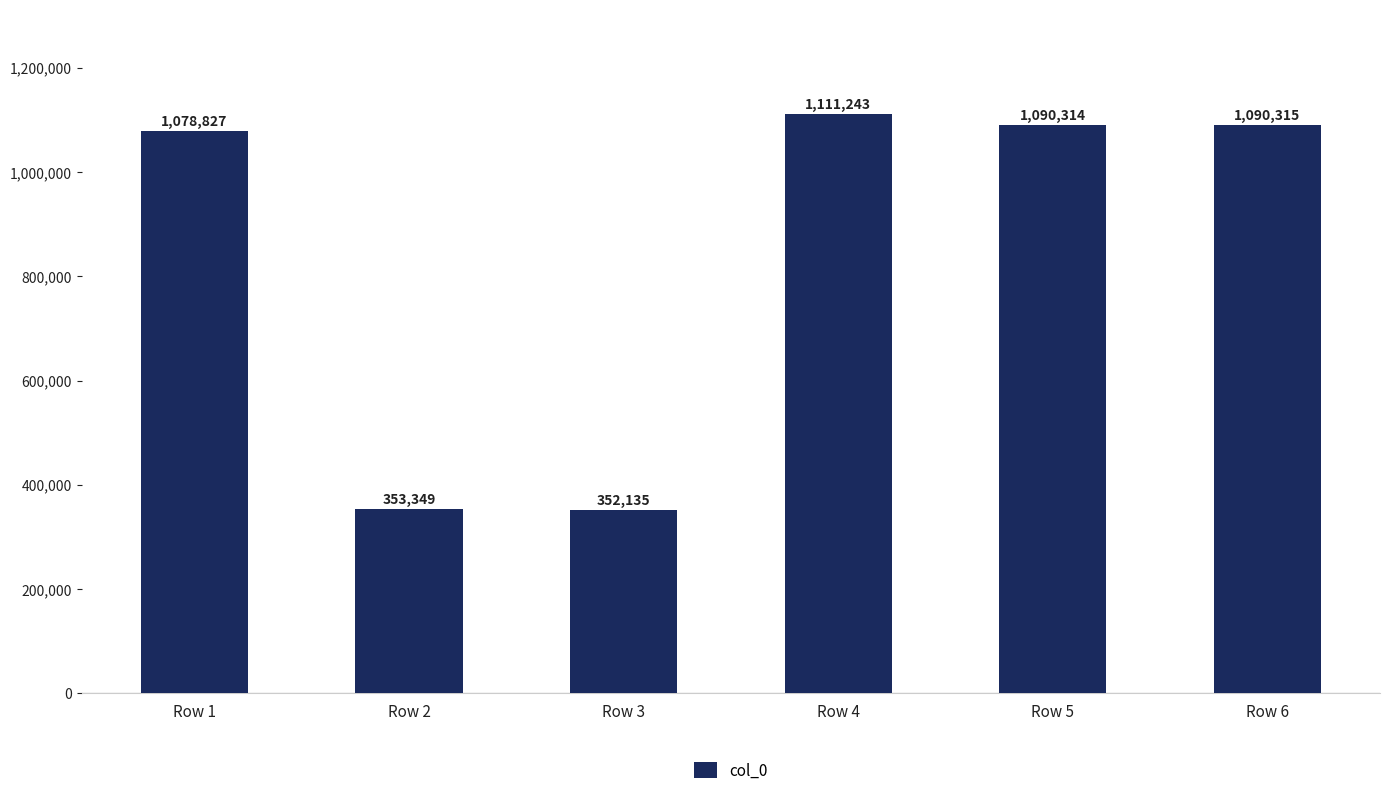

What is the value of the 5th bar from the left?

1090314